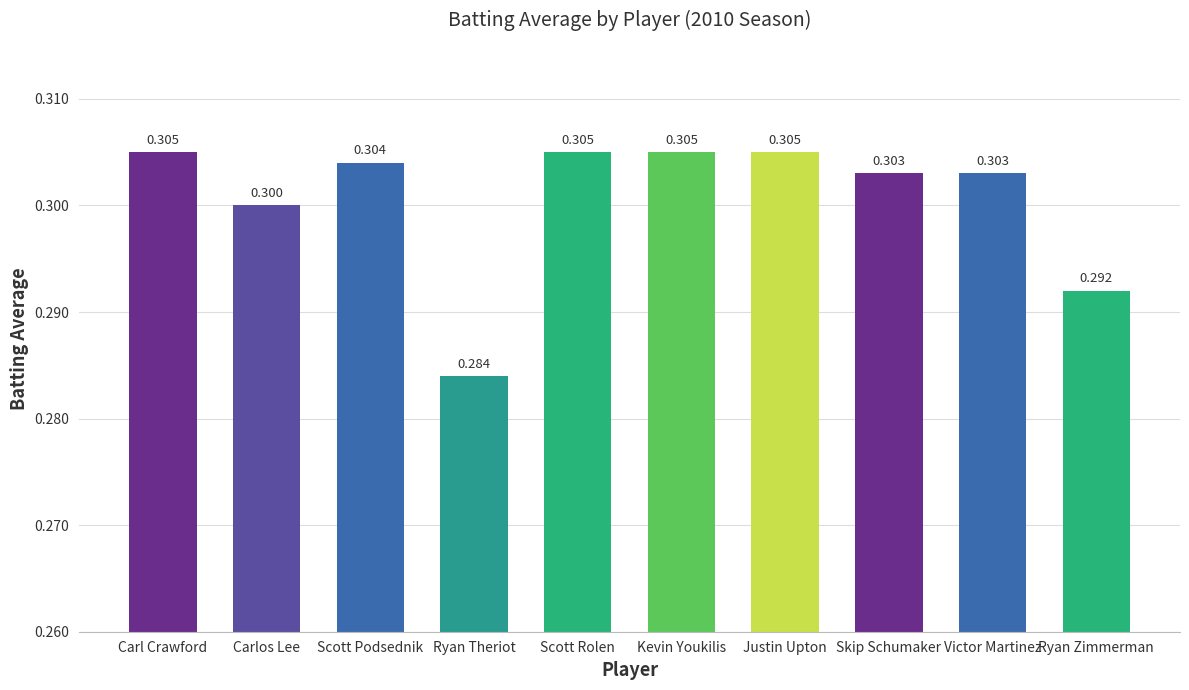

Which has a higher value, Skip Schumaker or Carlos Lee?

Skip Schumaker